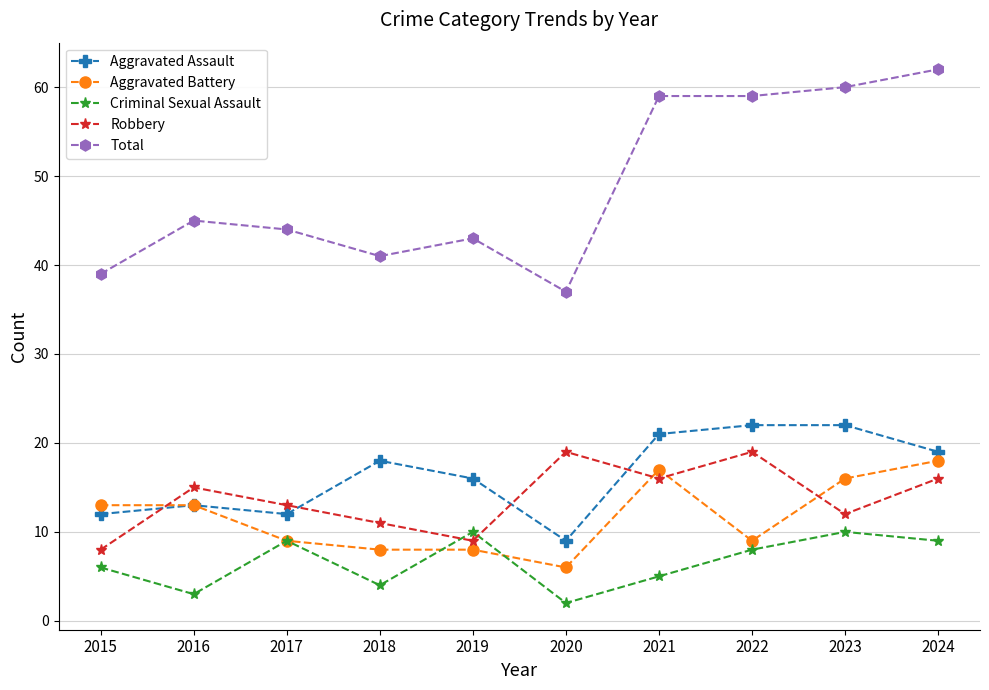

What is the value of the Criminal Sexual Assault point at the 10th from the left?

9